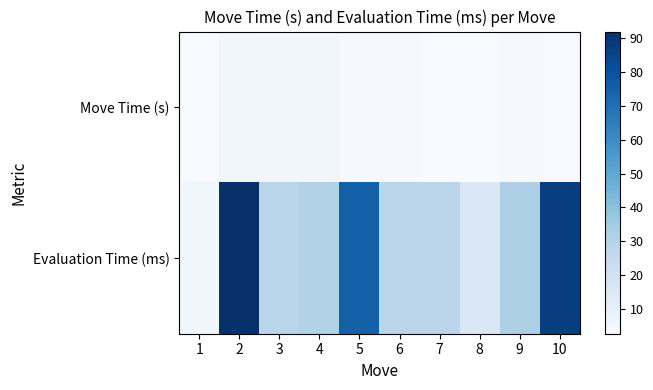

At how many categories does at least one series exceed 80?

2